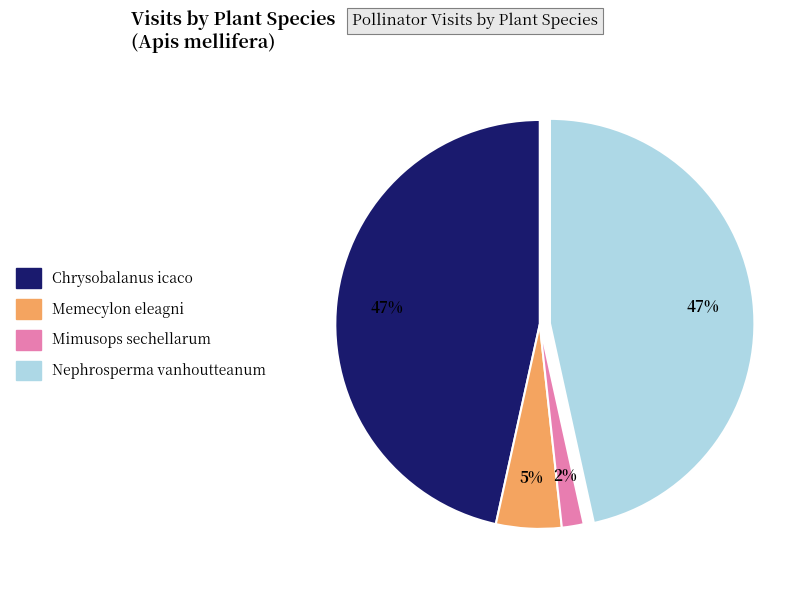

Is there any slice that represents more than half of the pie?

No